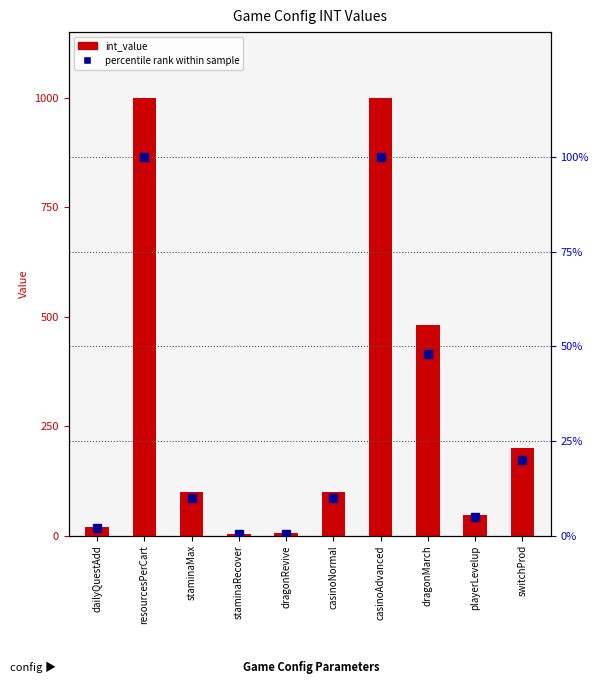

What is the total value across all series at dragonRevive?

5.5